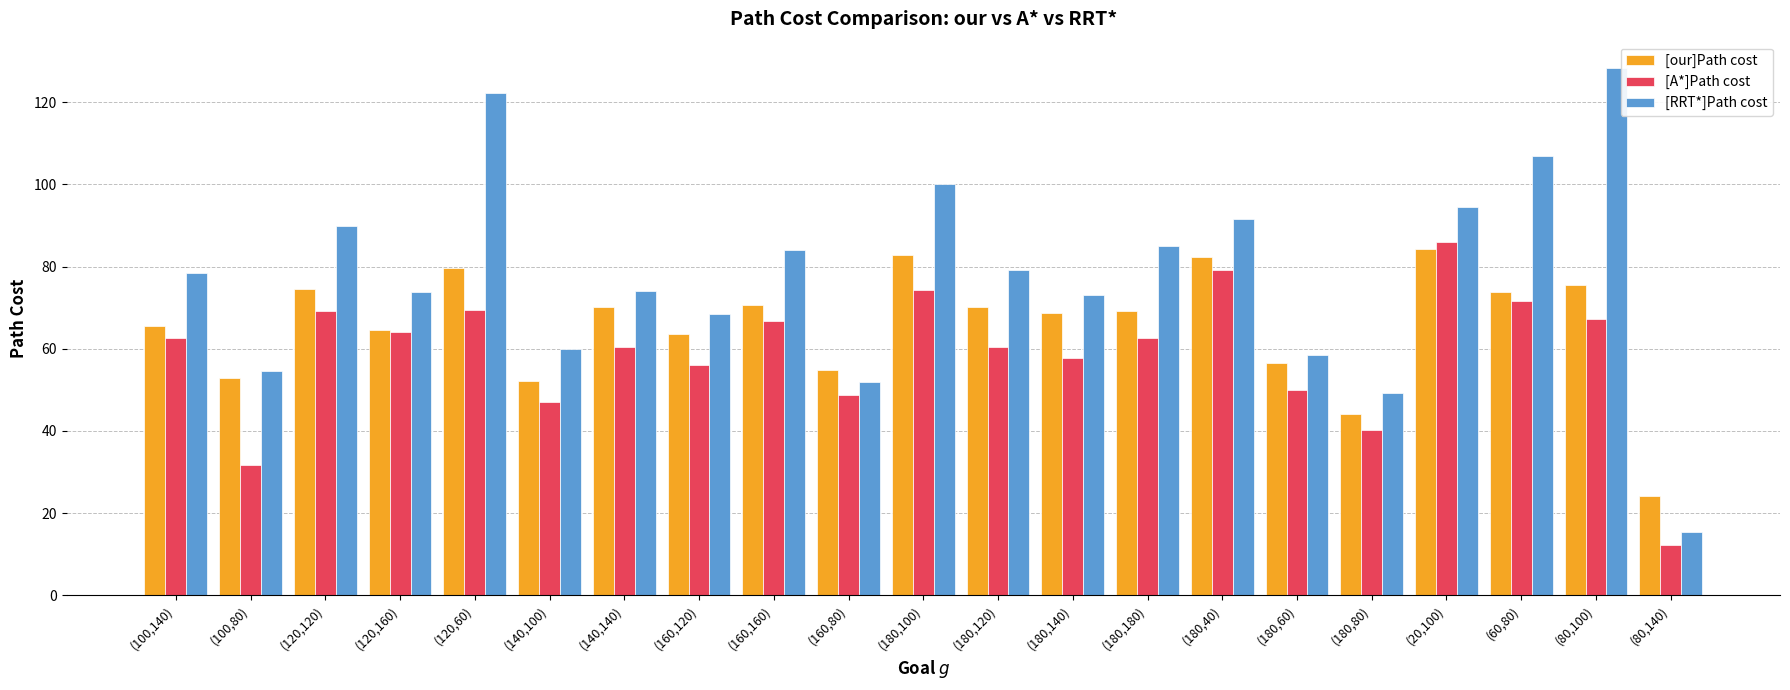

Which series changed the most between (180,60) and (20,100)?

[RRT*]Path cost